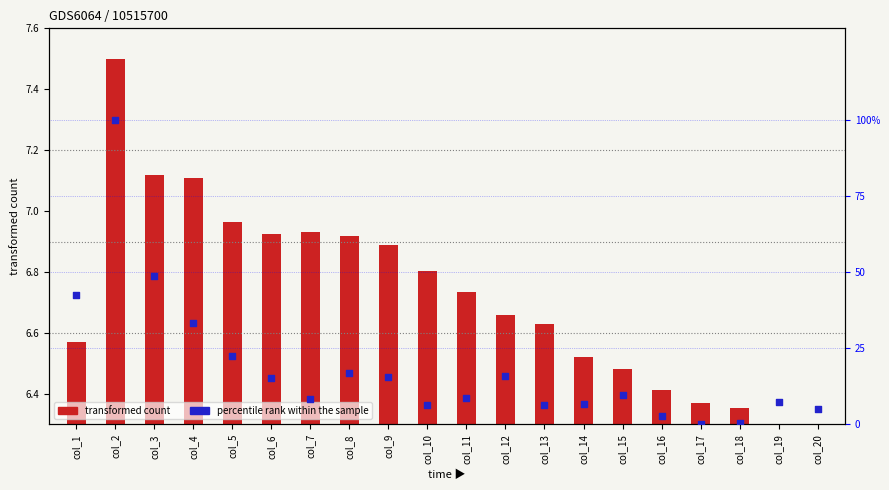

At how many categories does at least one series exceed 1?

18